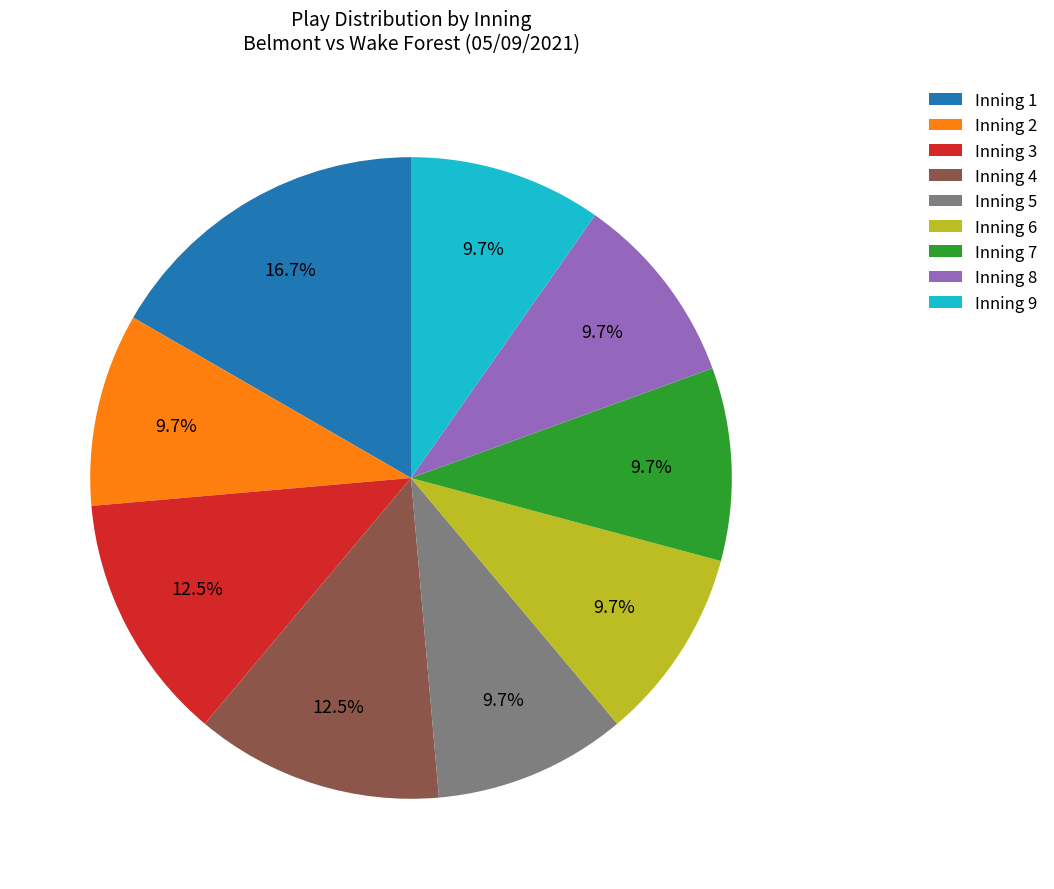

Is there any slice that represents more than half of the pie?

No